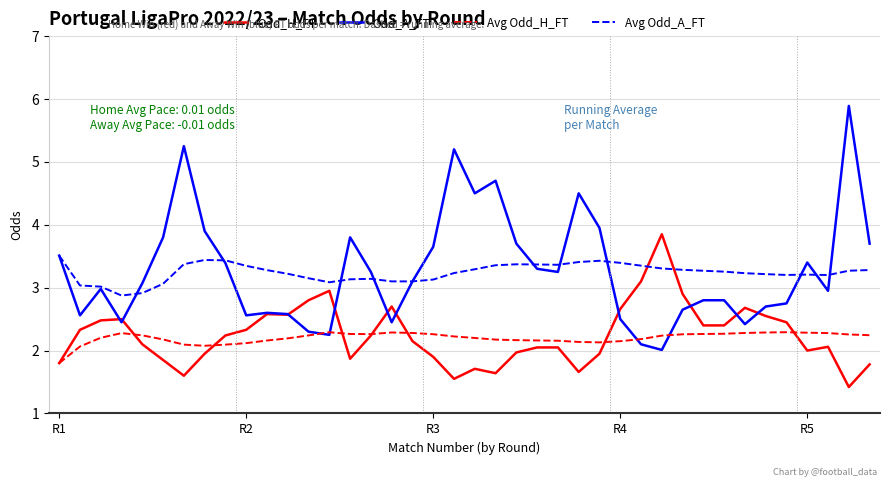

List the series in order of their peak value, lowest first.

Avg Odd_H_FT, Avg Odd_A_FT, Odd_H_FT, Odd_A_FT